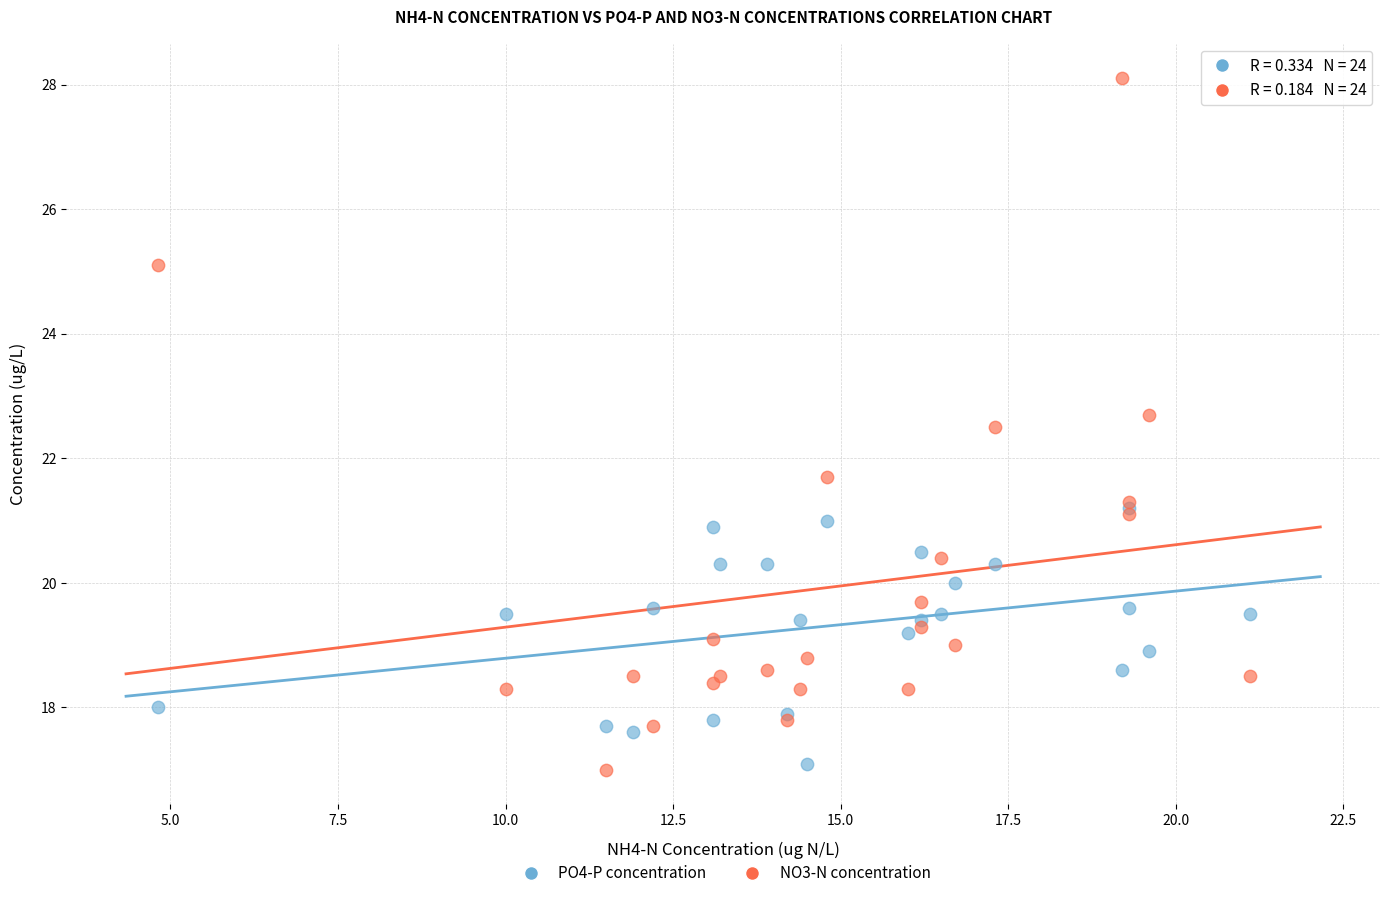

What are all the series names shown in the legend?

PO4-P concentration, NO3-N concentration